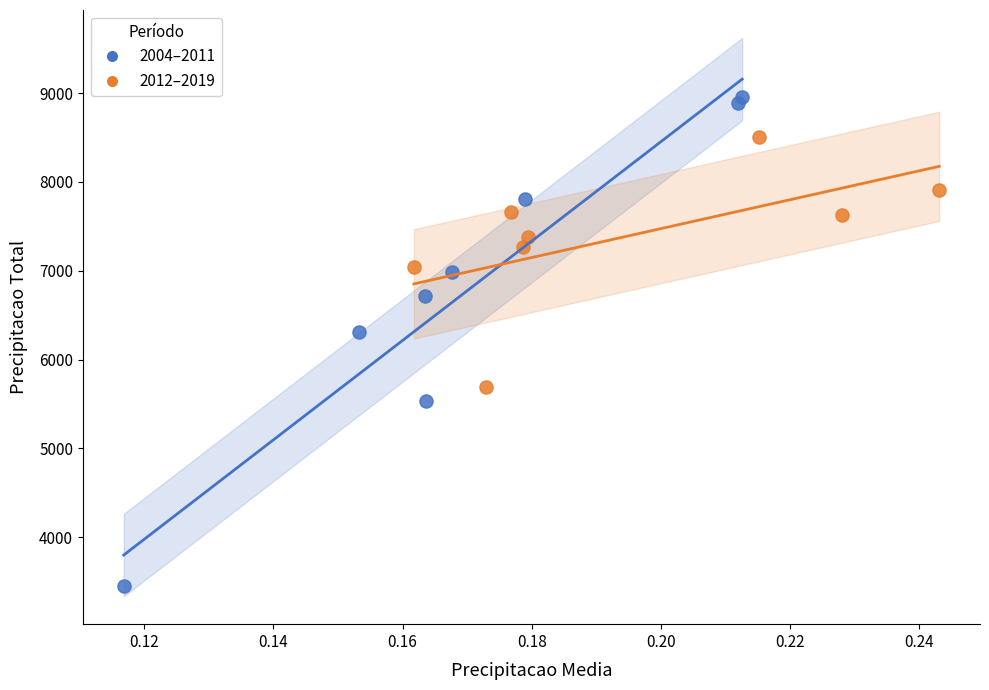

Which series contains the highest Y value?

2004–2011